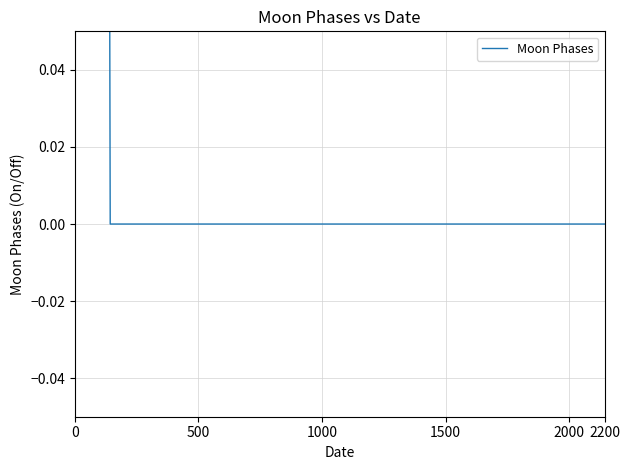

How many values exceed 0?

1